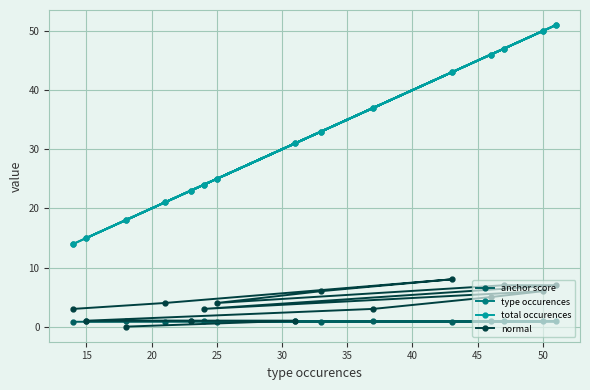

Is this an area chart (filled region under the line)?

No